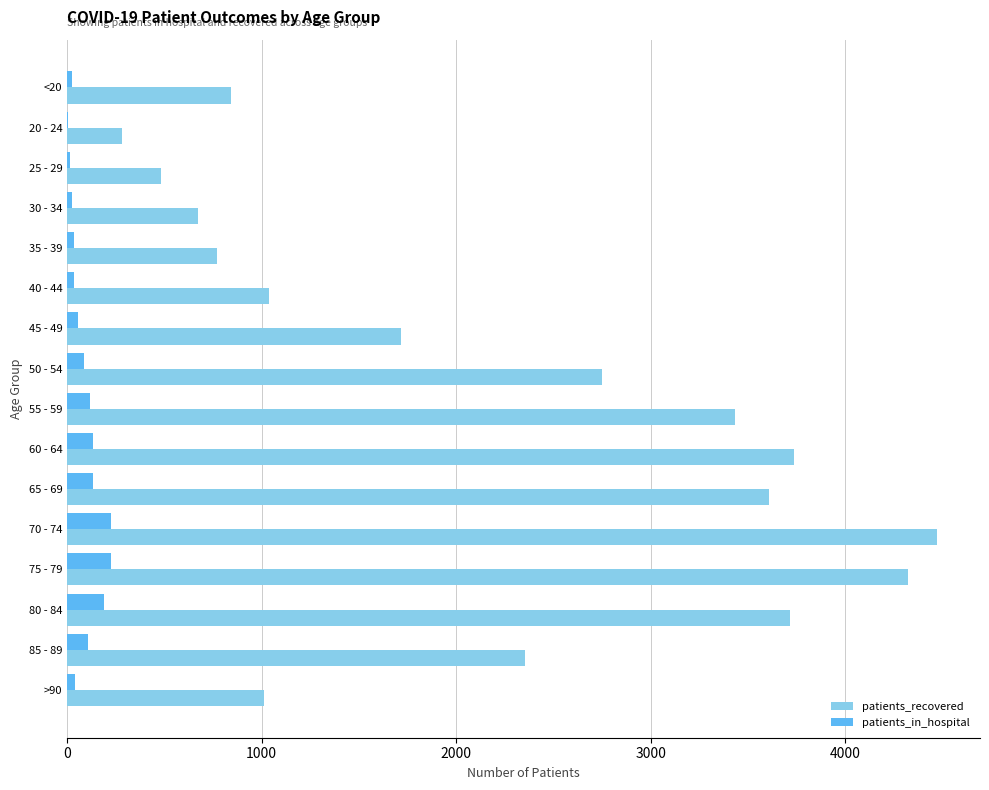

What is the maximum value shown in the chart?

4470